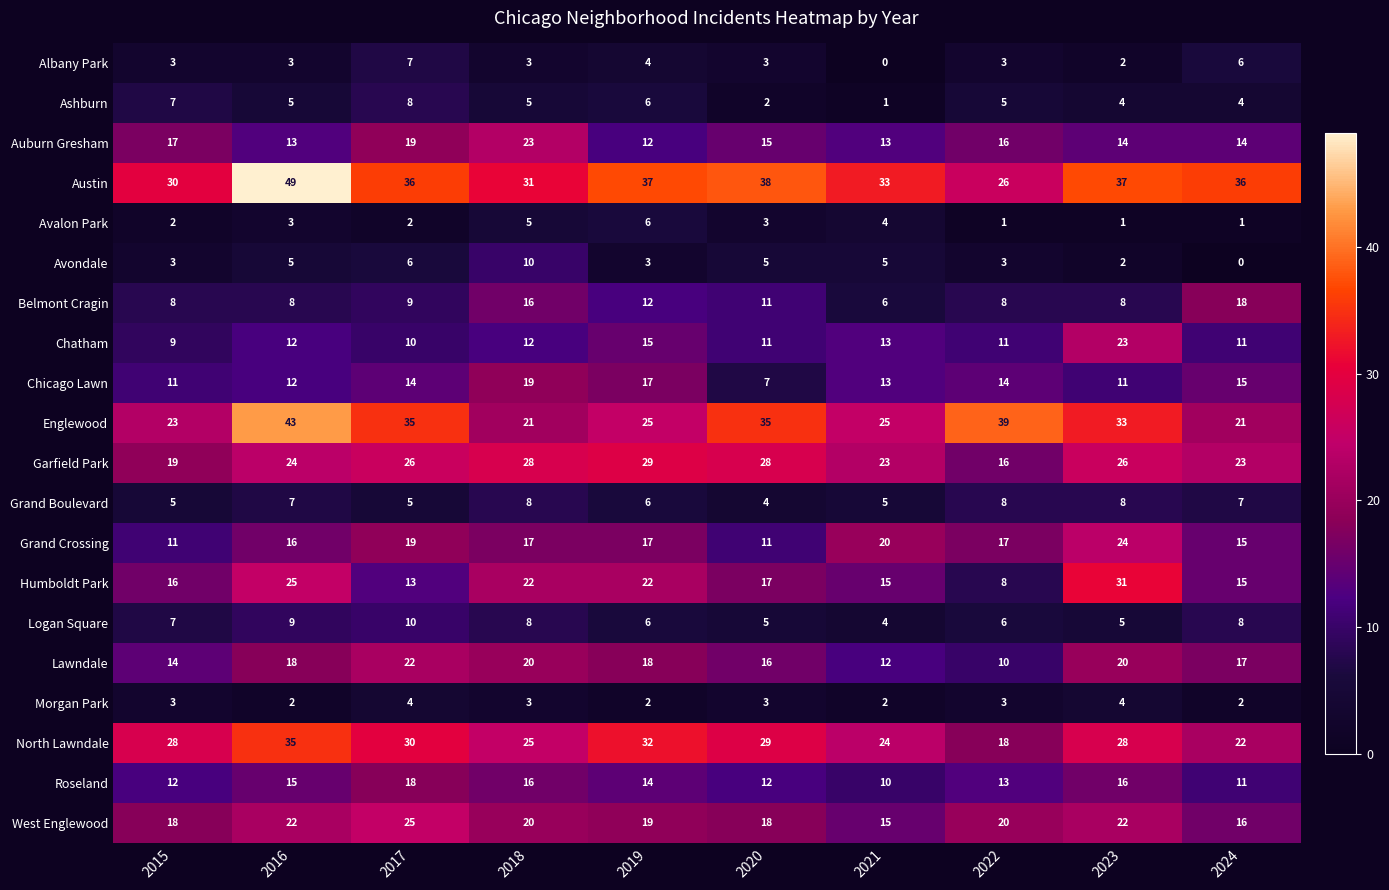

Is the value of Garfield Park at 2016 greater than the value of Albany Park at 2024?

Yes